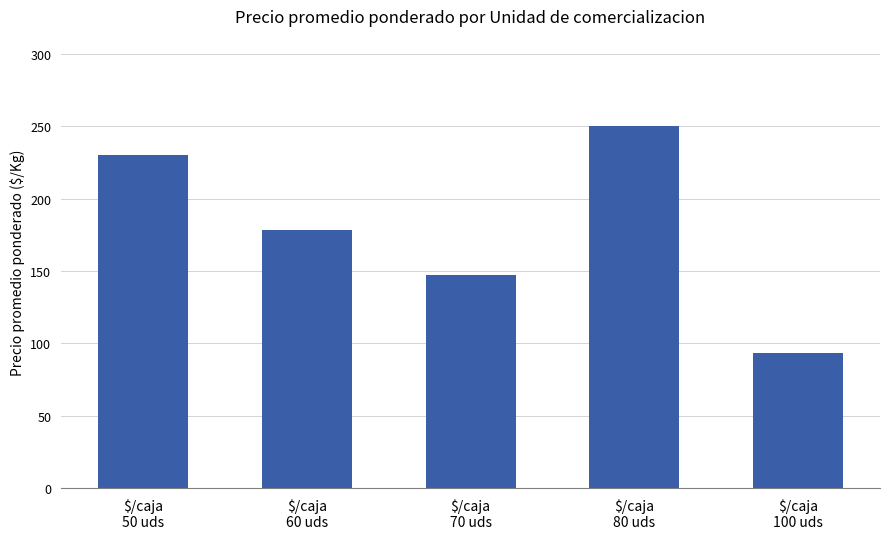

What position from the left is $/caja
60 uds?

2